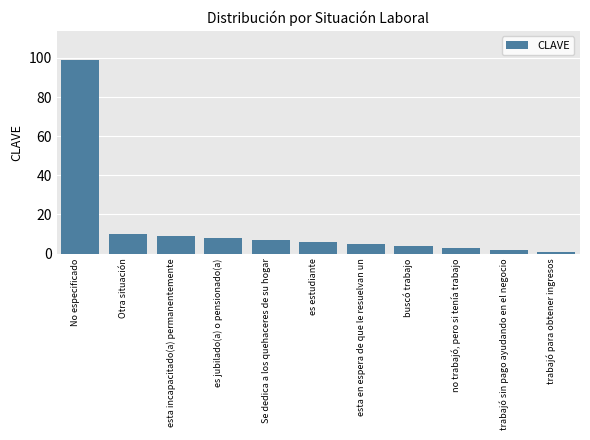

What is the value of the 7th bar from the left?

5